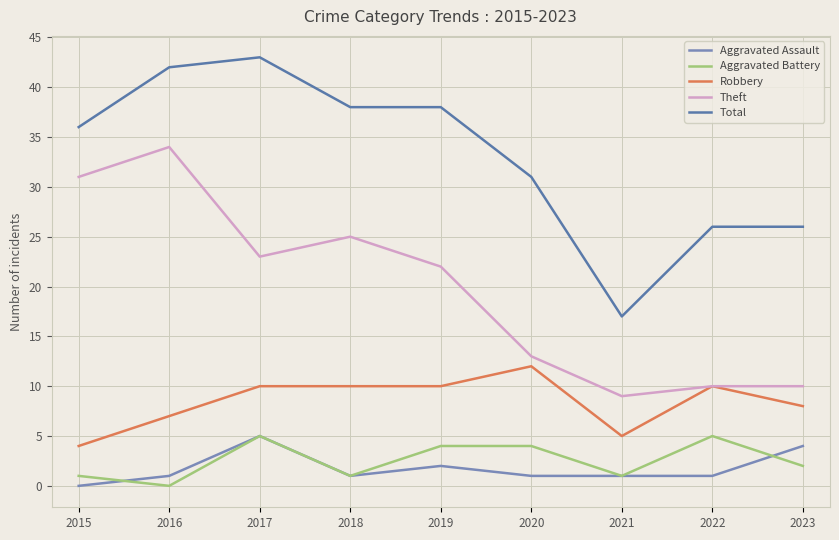

Is the value of Robbery at 2016 greater than the value of Total at 2023?

No